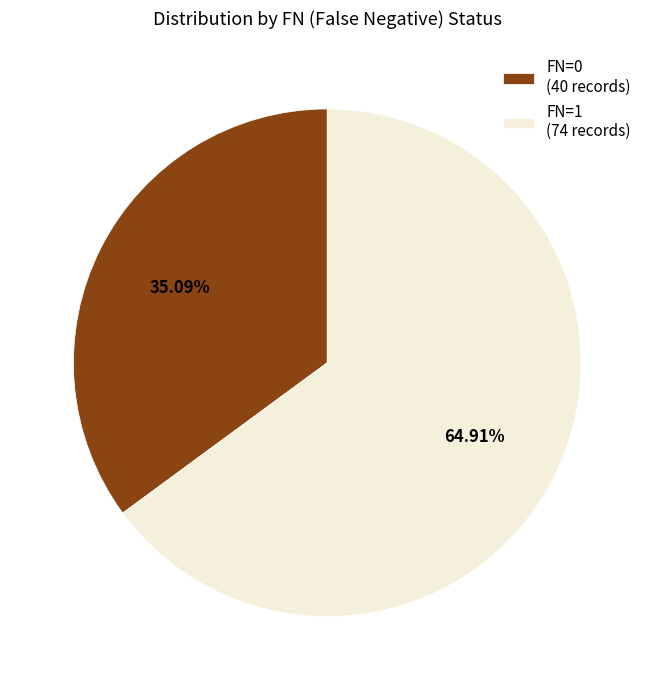

Which category has the biggest portion of the pie?

FN=1 (74 records)